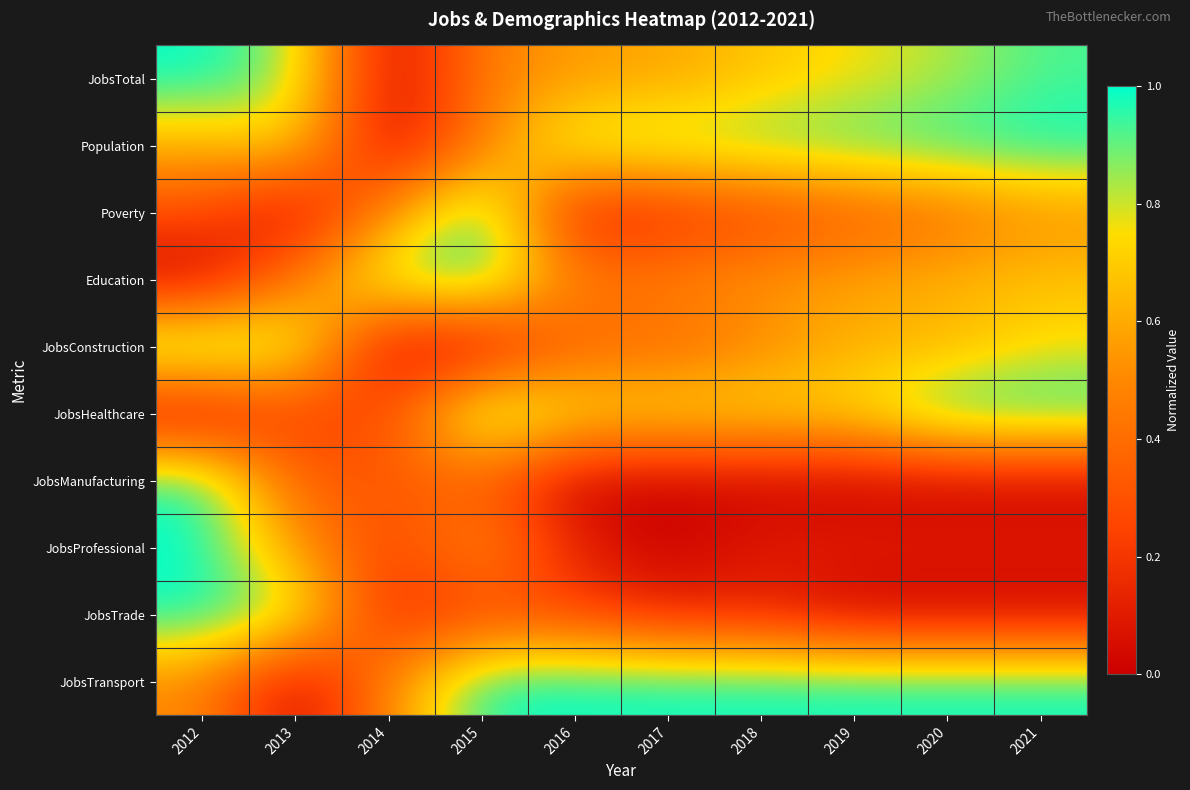

Reading left to right, extract all data points from this chart.

JobsTotal: 2012=1.0	2013=0.9	2014=0.0	2015=0.5	2016=0.6	2017=0.6	2018=0.7	2019=0.8	2020=0.8	2021=0.9
Population: 2012=0.6	2013=0.7	2014=0.0	2015=0.5	2016=0.9	2017=0.9	2018=0.9	2019=0.9	2020=1.0	2021=1.0
Poverty: 2012=0.3	2013=0.0	2014=0.5	2015=1.0	2016=0.1	2017=0.2	2018=0.2	2019=0.3	2020=0.4	2021=0.5
Education: 2012=0.0	2013=0.5	2014=0.9	2015=1.0	2016=0.5	2017=0.5	2018=0.5	2019=0.6	2020=0.6	2021=0.7
JobsConstruction: 2012=1.0	2013=0.9	2014=0.0	2015=0.0	2016=0.4	2017=0.4	2018=0.5	2019=0.6	2020=0.6	2021=0.8
JobsHealthcare: 2012=0.0	2013=0.2	2014=0.2	2015=1.0	2016=0.8	2017=0.8	2018=0.8	2019=0.8	2020=1.0	2021=1.0
JobsManufacturing: 2012=1.0	2013=0.3	2014=0.3	2015=0.3	2016=0.0	2017=0.0	2018=0.0	2019=0.0	2020=0.0	2021=0.0
JobsProfessional: 2012=1.0	2013=0.6	2014=0.2	2015=0.6	2016=0.1	2017=0.0	2018=0.1	2019=0.1	2020=0.1	2021=0.1
JobsTrade: 2012=1.0	2013=0.9	2014=0.1	2015=0.2	2016=0.2	2017=0.1	2018=0.1	2019=0.0	2020=0.0	2021=0.0
JobsTransport: 2012=0.5	2013=0.0	2014=0.5	2015=1.0	2016=1.0	2017=1.0	2018=1.0	2019=1.0	2020=1.0	2021=1.0